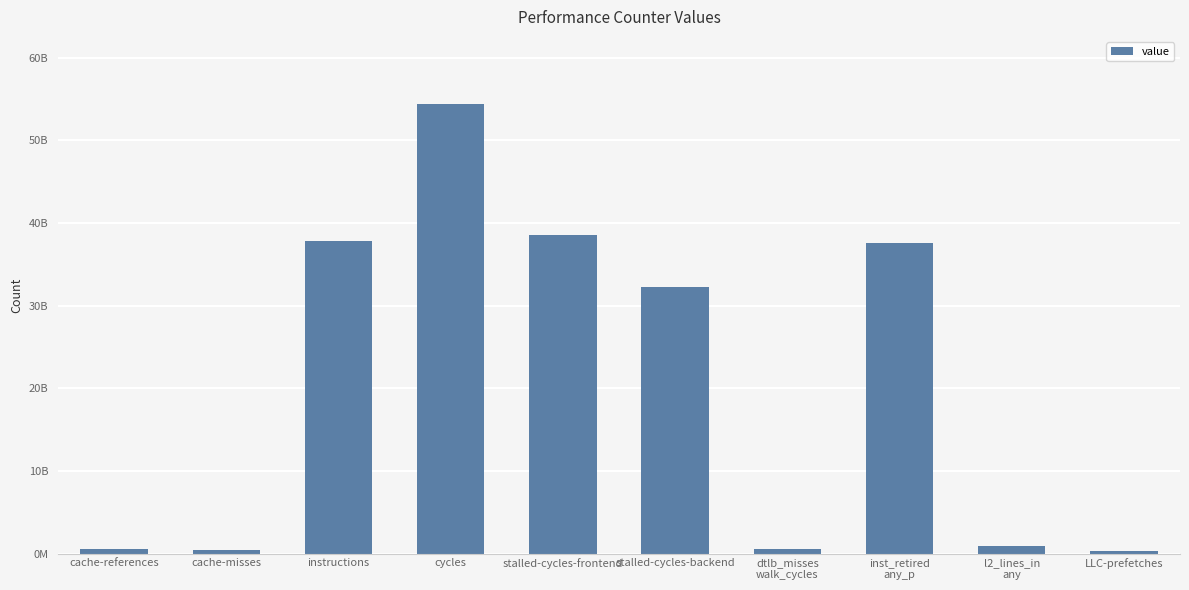

How many bars are there in total?

10